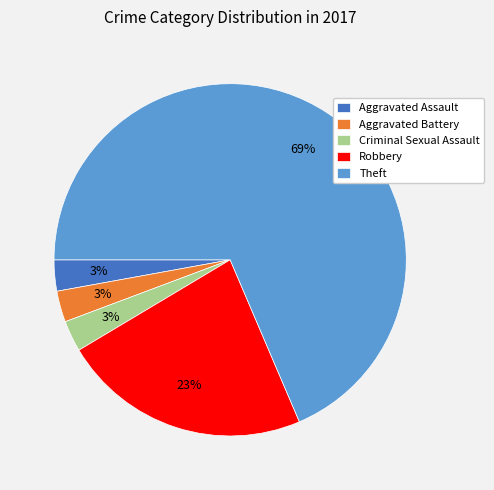

Count the number of slices in the pie.

5